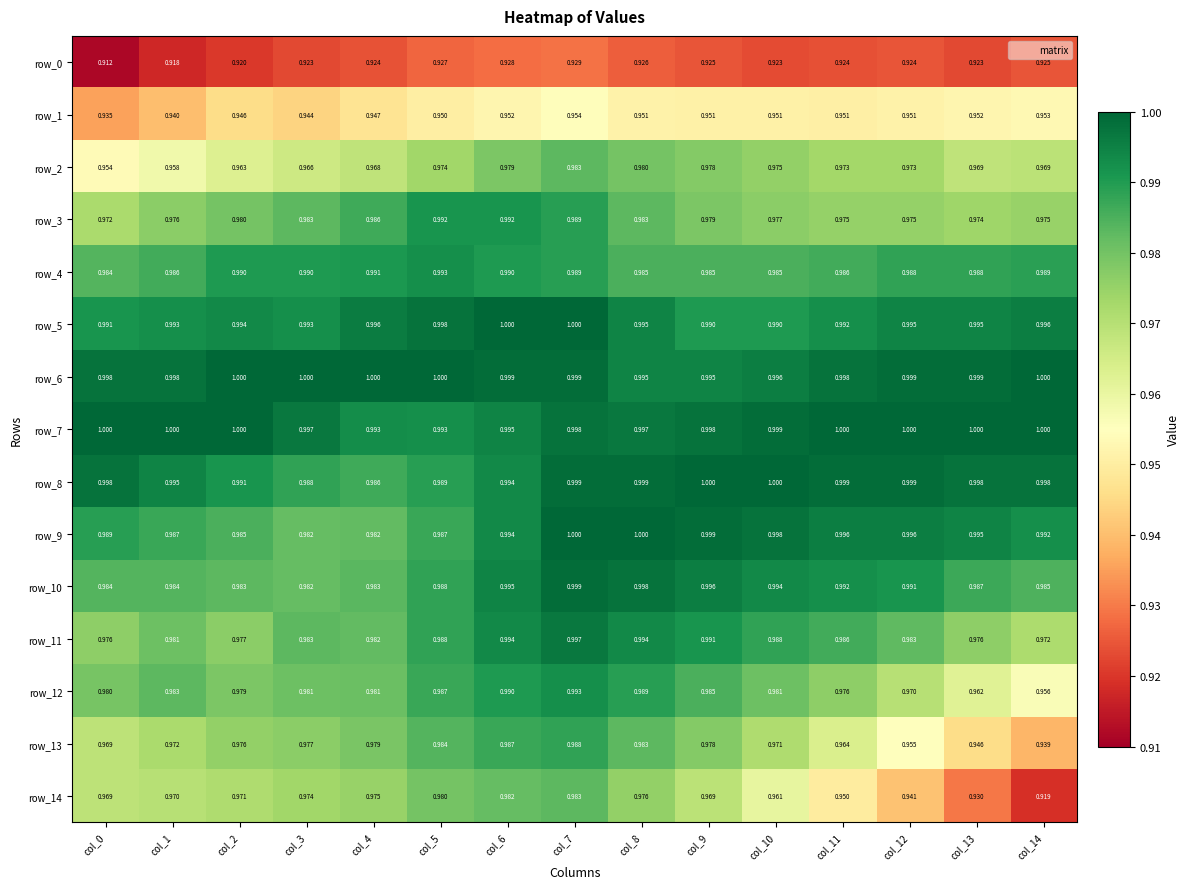

Is the value of row_4 at col_11 greater than the value of row_12 at col_2?

Yes